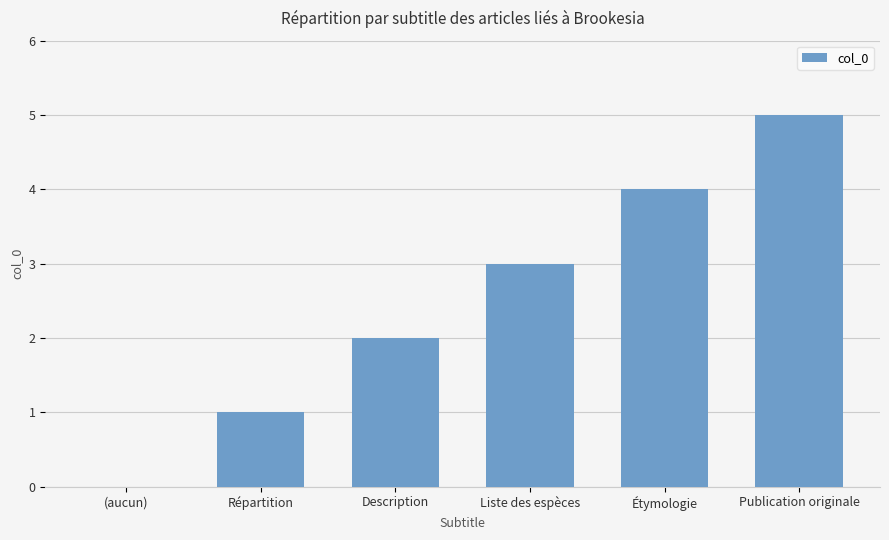

Which has a higher value, (aucun) or Étymologie?

Étymologie